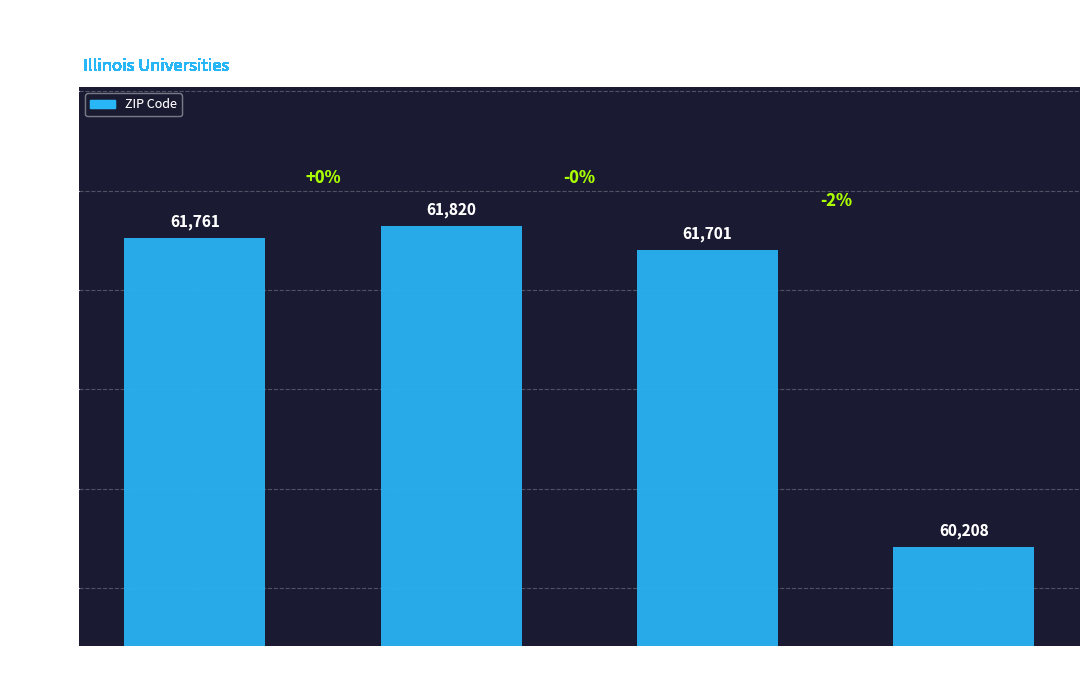

Which has a higher value, Illinois Wesleyan University or Northwestern University?

Illinois Wesleyan University